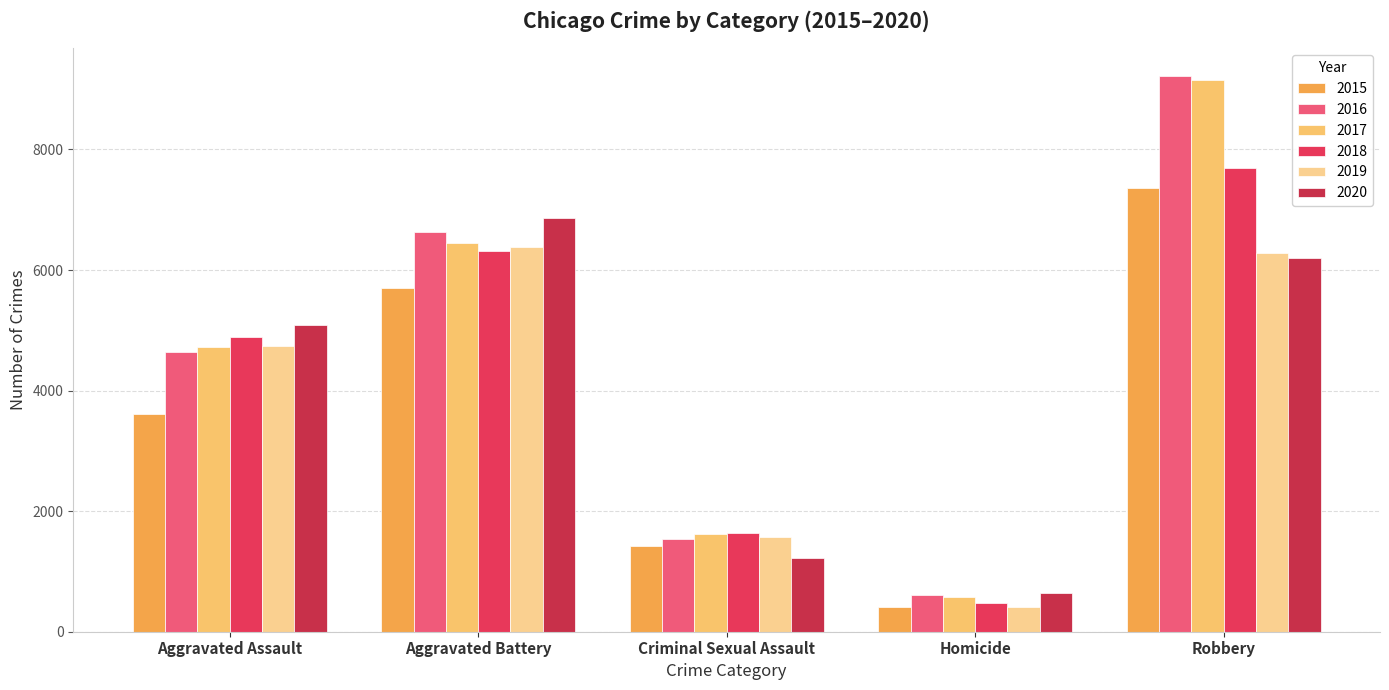

What is the highest value of the 2015 series?

7364